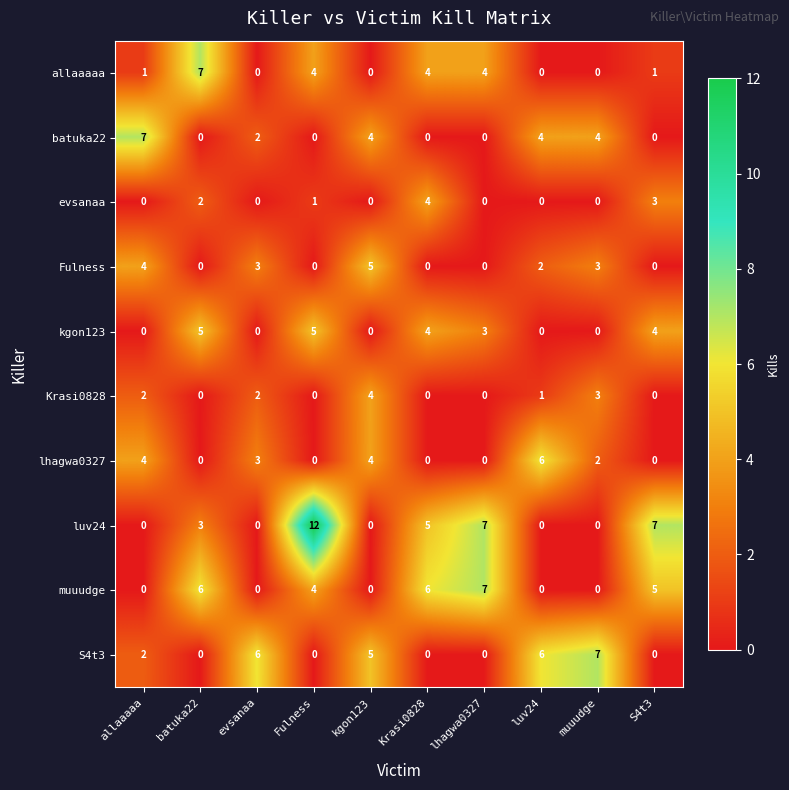

Count the number of categories in the chart.

10